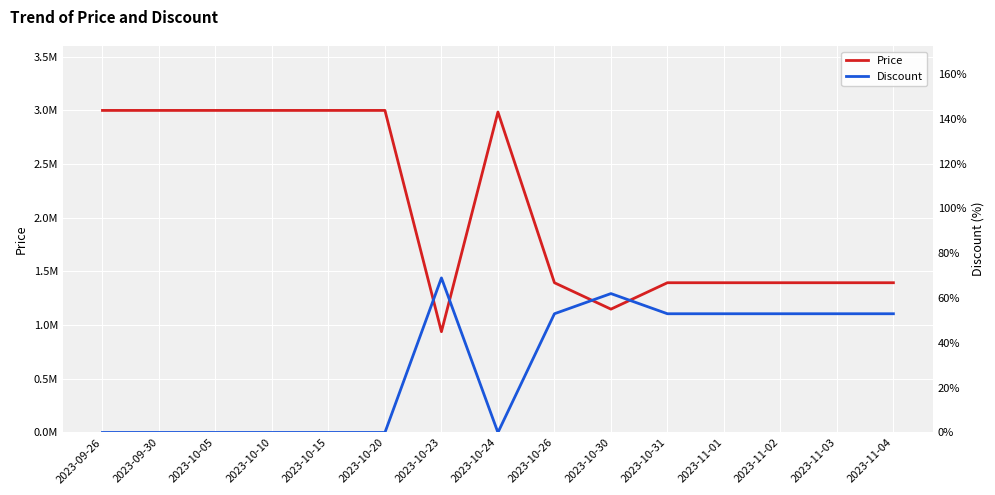

List the labels in order of Discount value, smallest first.

2023-09-26, 2023-09-30, 2023-10-05, 2023-10-10, 2023-10-15, 2023-10-20, 2023-10-24, 2023-10-26, 2023-10-31, 2023-11-01, 2023-11-02, 2023-11-03, 2023-11-04, 2023-10-30, 2023-10-23